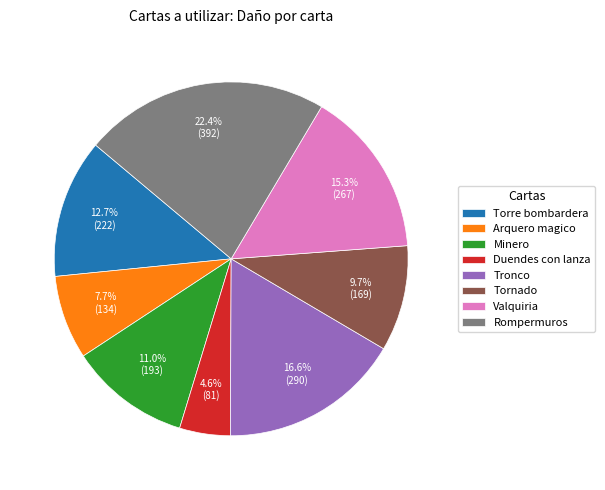

Combined, do Tronco and Minero account for over 50%?

No